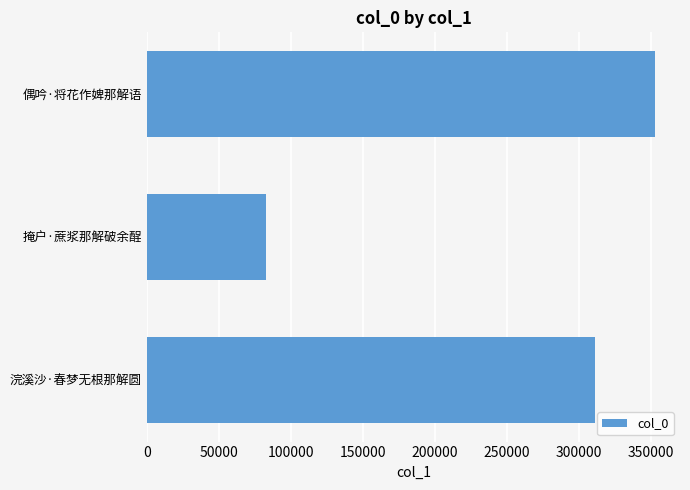

Reading top to bottom, what are all the values shown in this chart?

352413	82975	311235